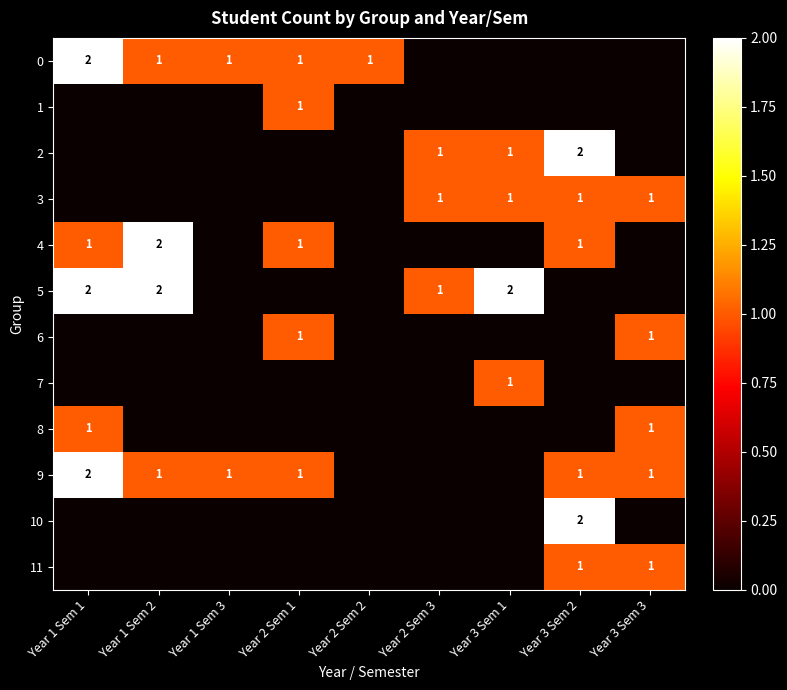

The value of 6 at Year 3 Sem 3 is 0. True or false?

False